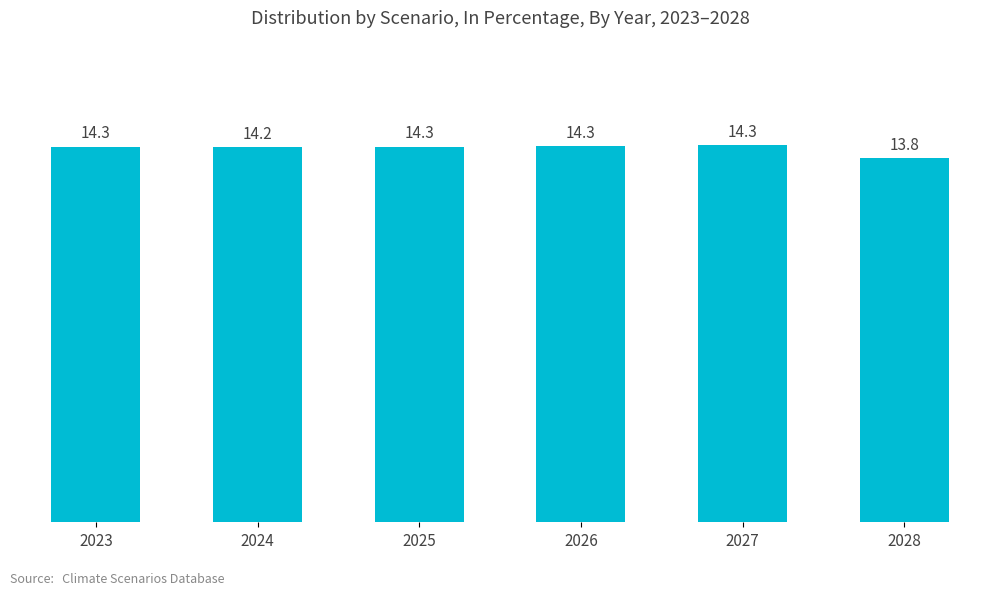

True or false: the data shows 0.1 at 2025.

True